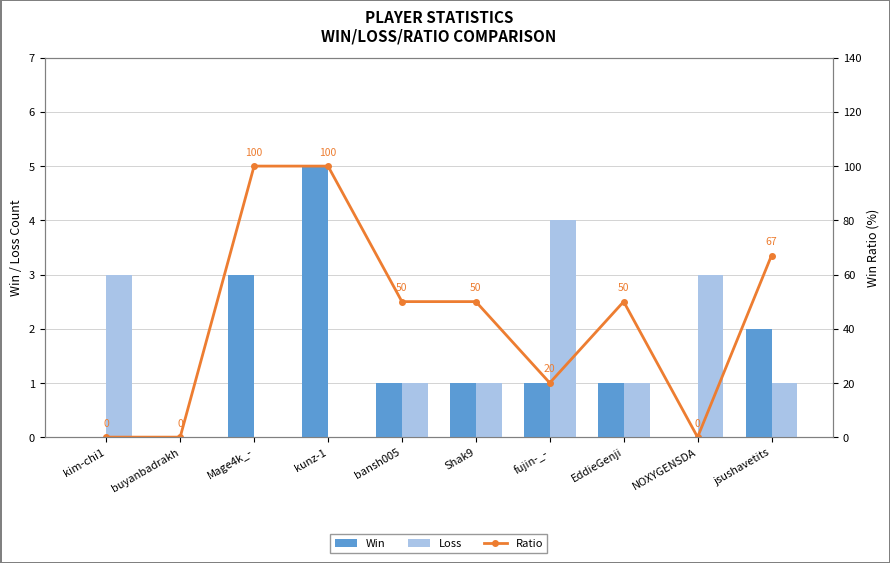

The Loss series shows 2 at buyanbadrakh. True or false?

False